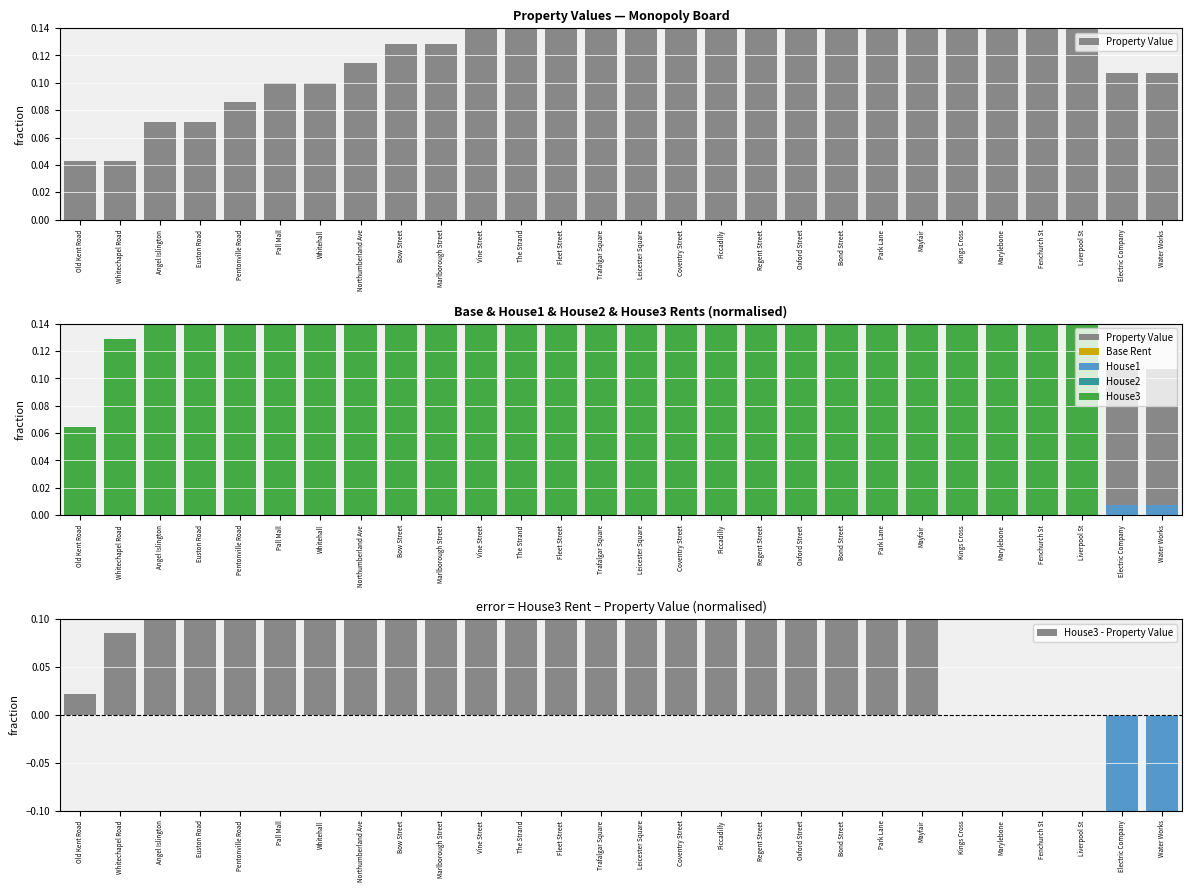

What is the average value of the House2 series?

0.2